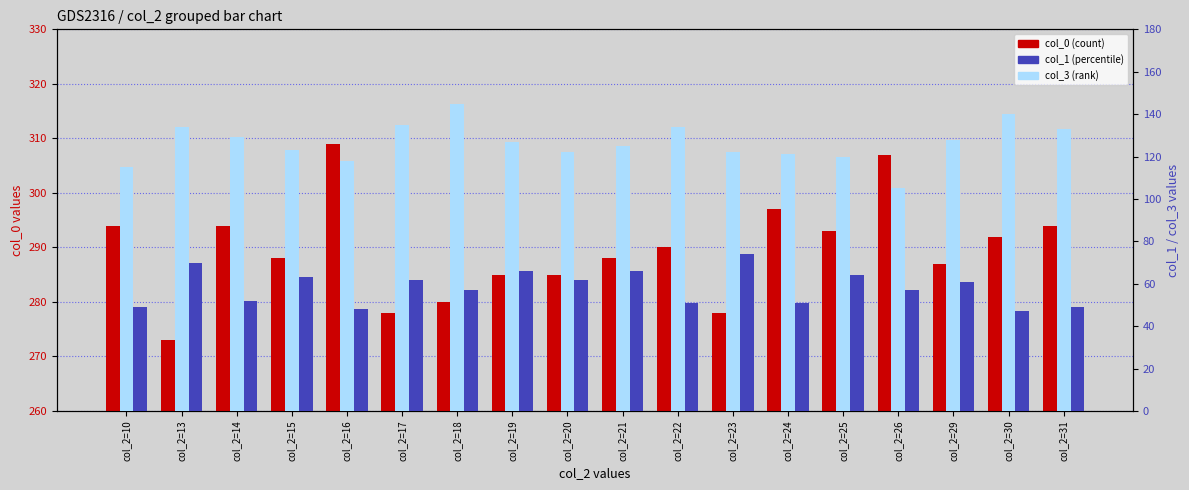

What is the value of the col_3 (rank) bar at the 1st from the left?

115